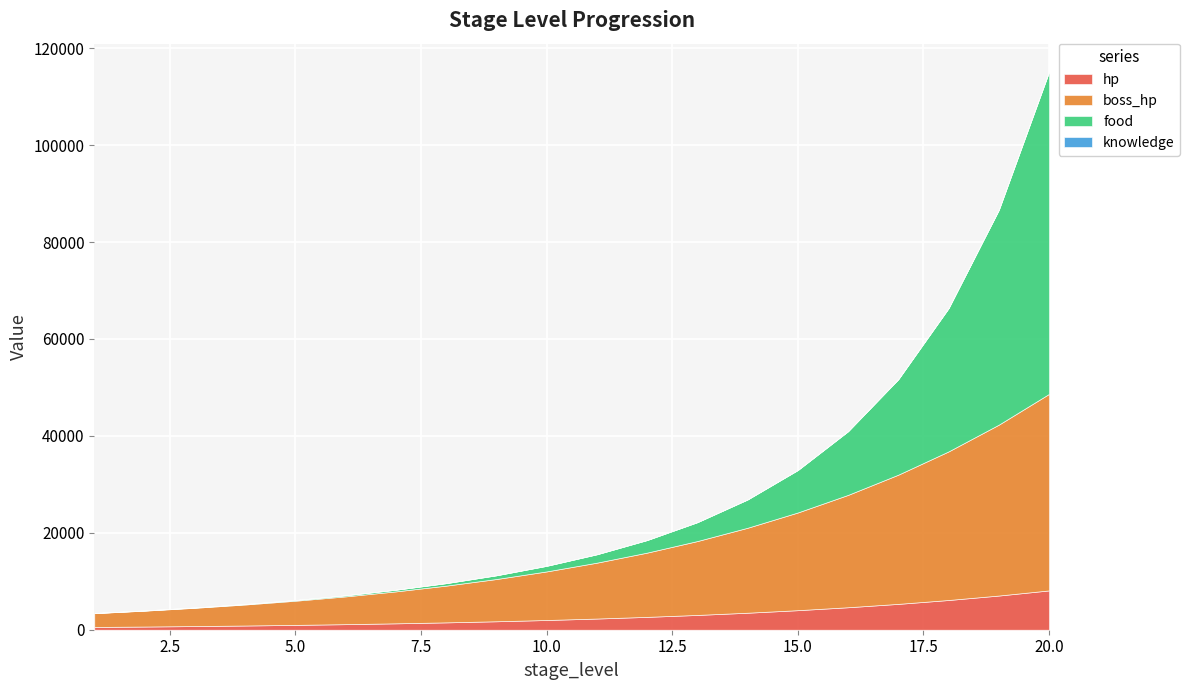

At how many categories does at least one series exceed 12712?

9